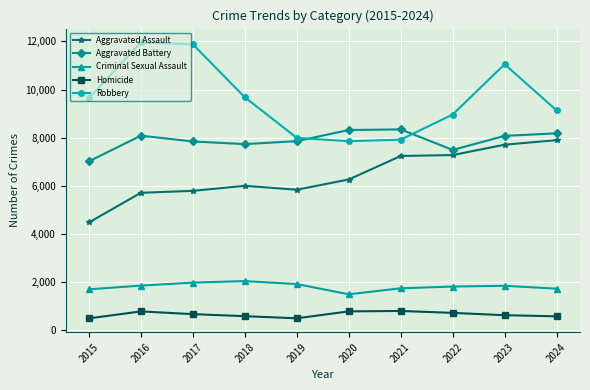

In Aggravated Assault, how many points are higher than both neighbors (excluding endpoints)?

1